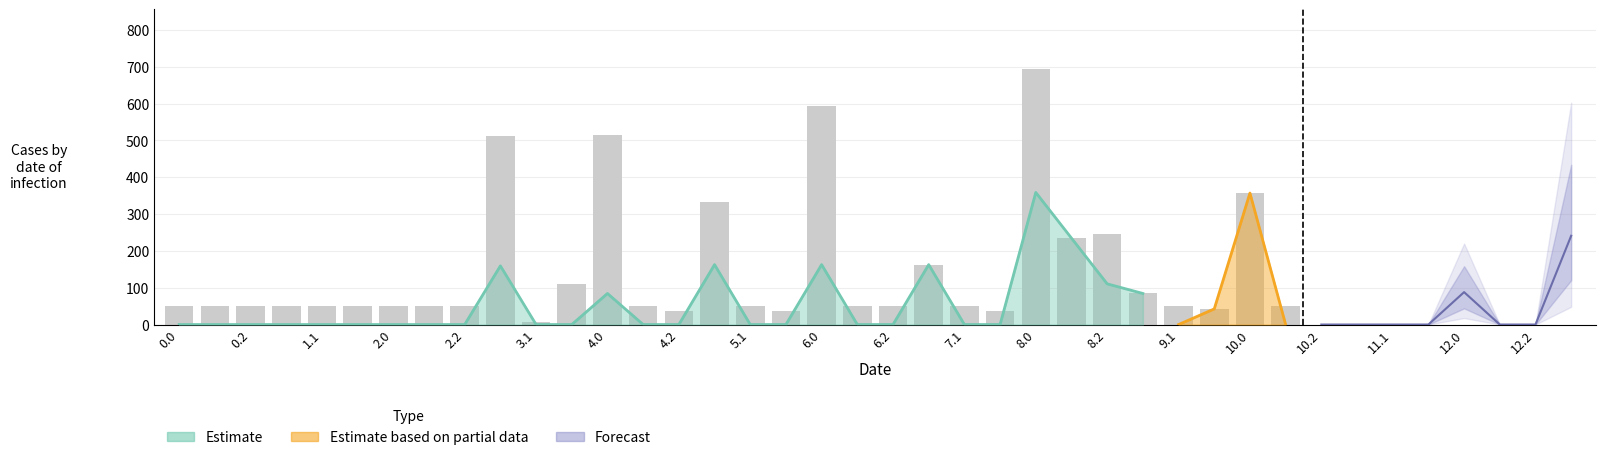

What is the label of the 10th bar from the left?

9